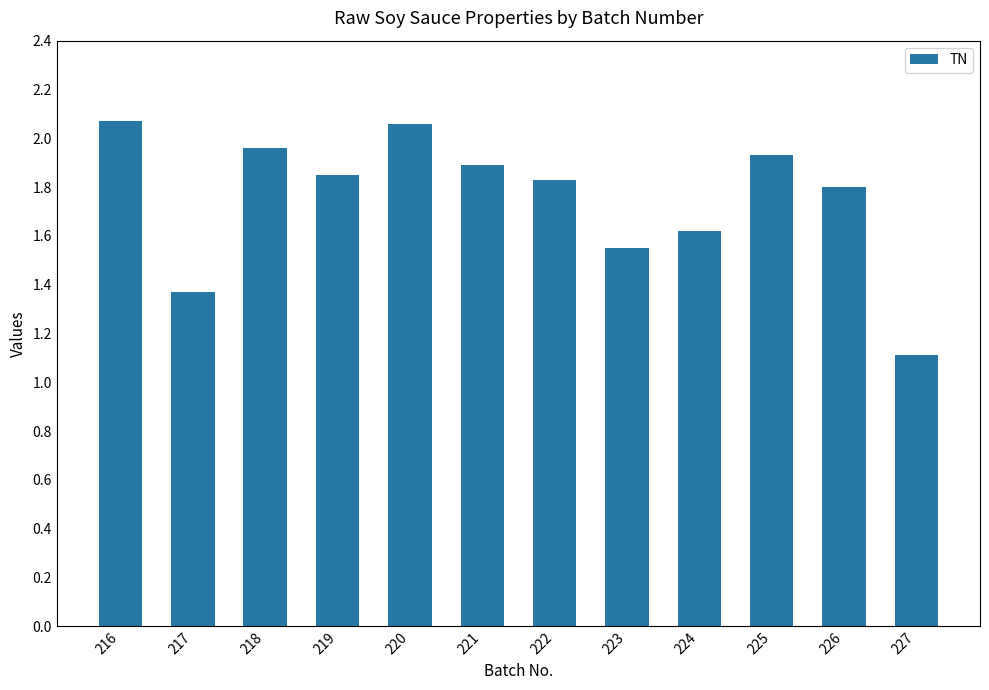

Which label corresponds to the smallest value in the chart?

227